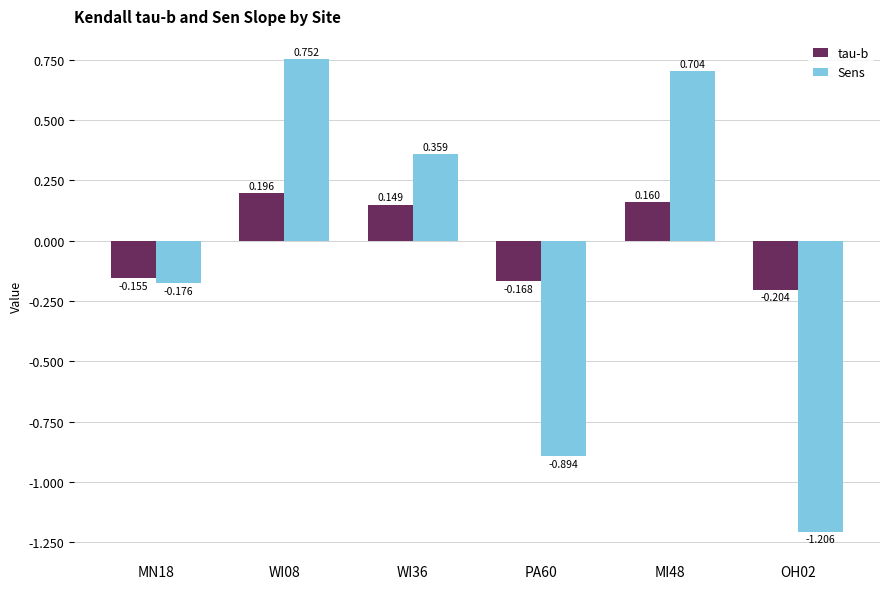

Which series has the largest total across all categories?

tau-b